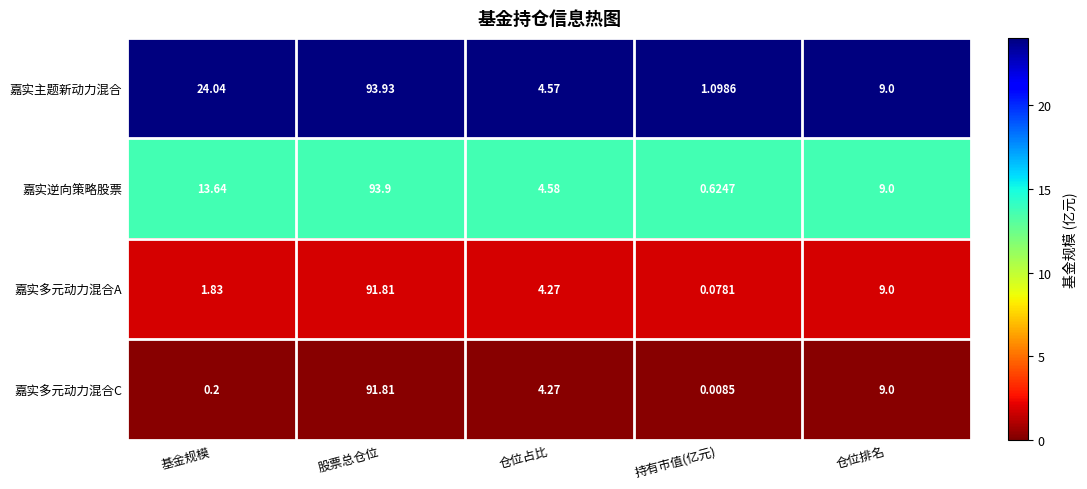

List the labels in order of 嘉实主题新动力混合 value, smallest first.

持有市值(亿元), 仓位占比, 仓位排名, 基金规模, 股票总仓位